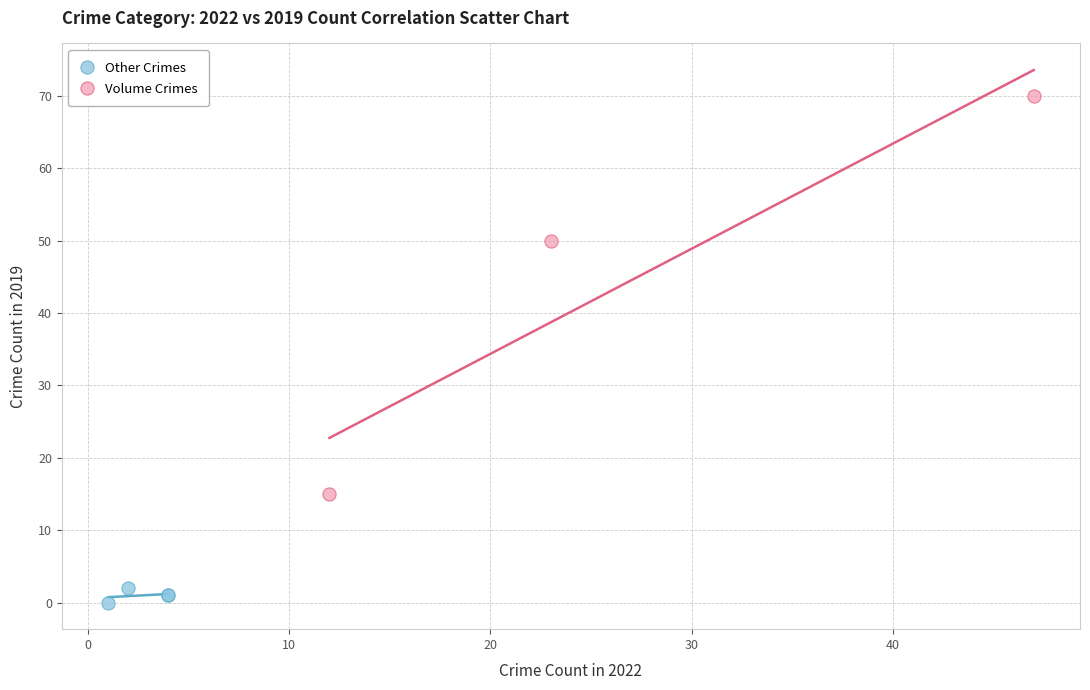

Which series contains the lowest Y value?

Other Crimes